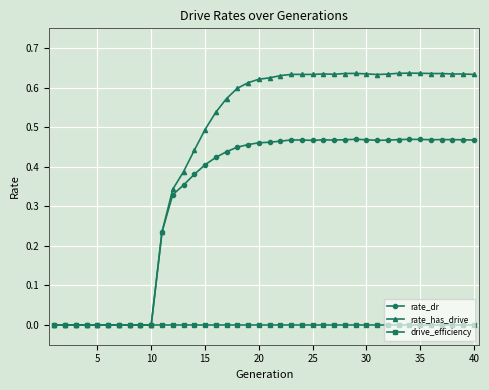

What are all the series names shown in the legend?

rate_dr, rate_has_drive, drive_efficiency